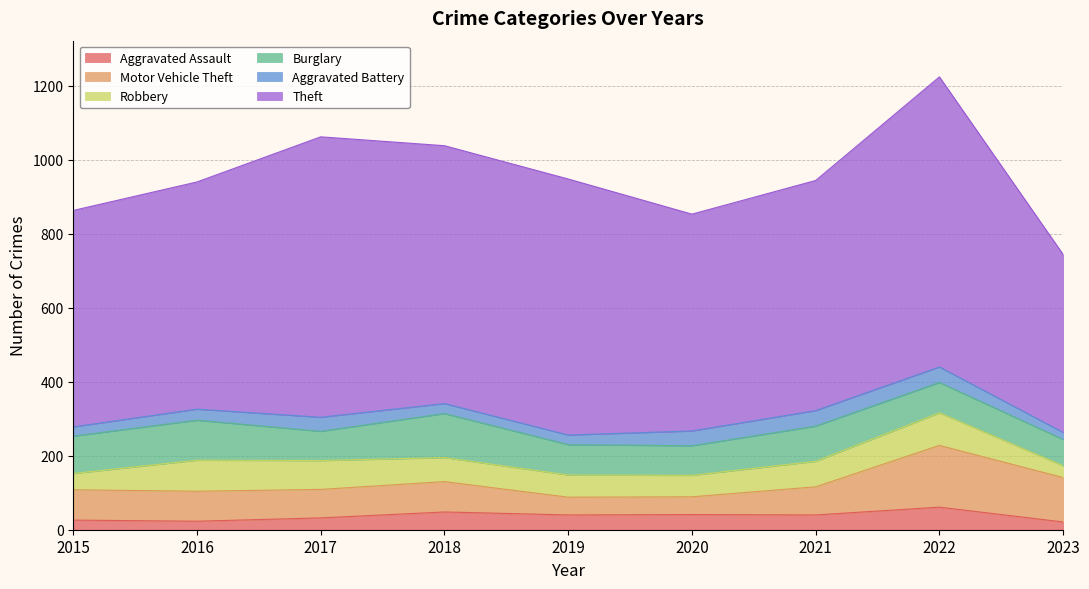

Where is Aggravated Battery nearest to the value 30?

2016